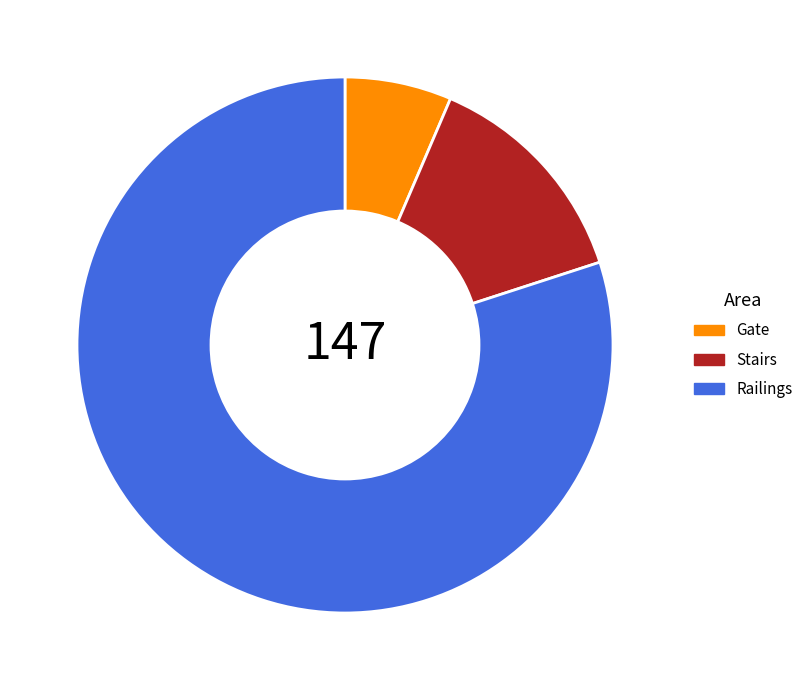

The Railings slice represents 80% of the pie. True or false?

True